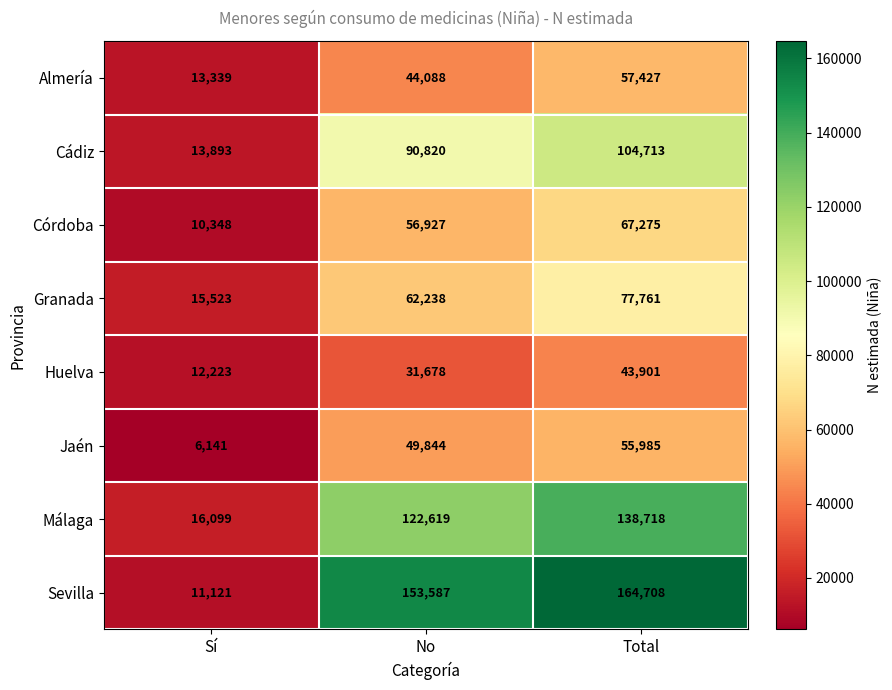

At which label is Almería closest to 35383?

No